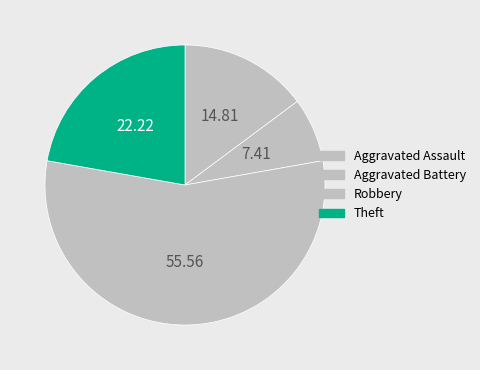

To the nearest percent, what percentage of the pie is Theft?

22%